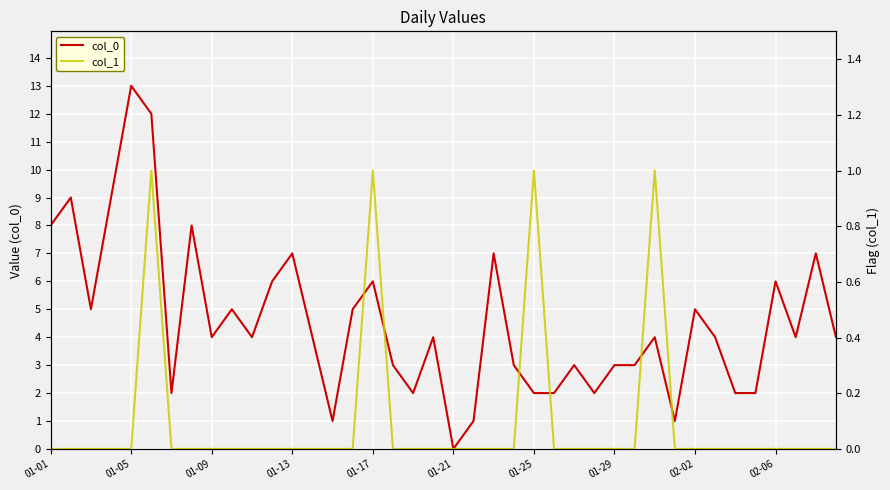

Which category has the lowest value in the col_0 series?

01-21